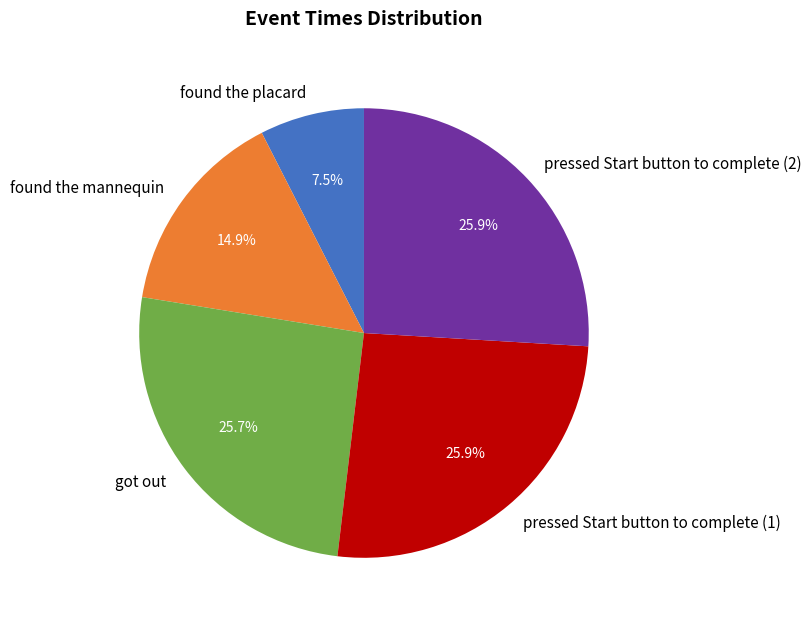

How many slices are in this pie chart?

5